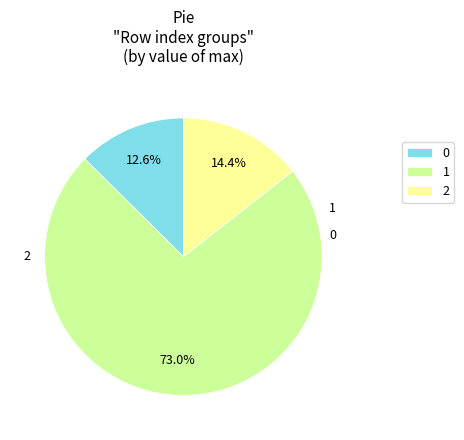

Is it true that 1 is 73% of the pie?

True